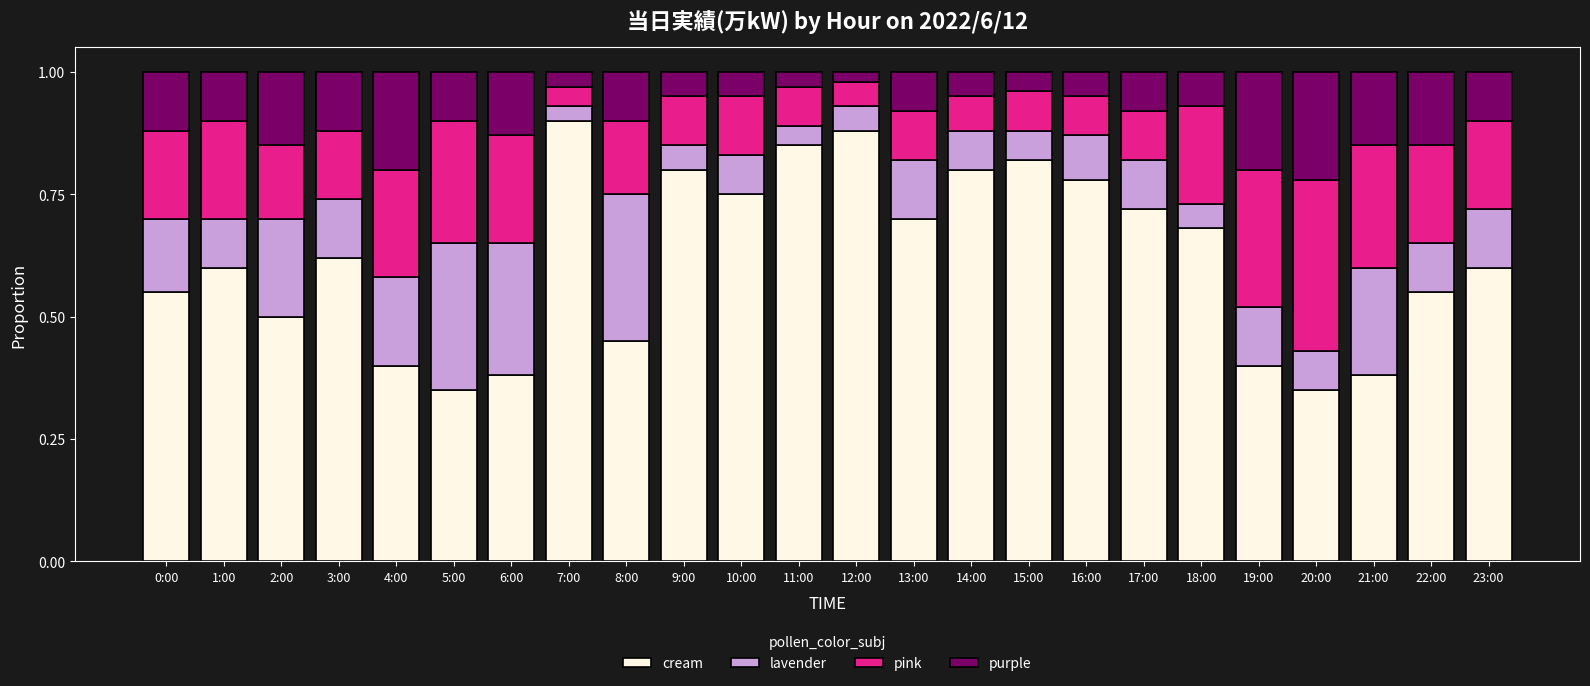

The cream series shows 0.6 at 1:00. True or false?

True